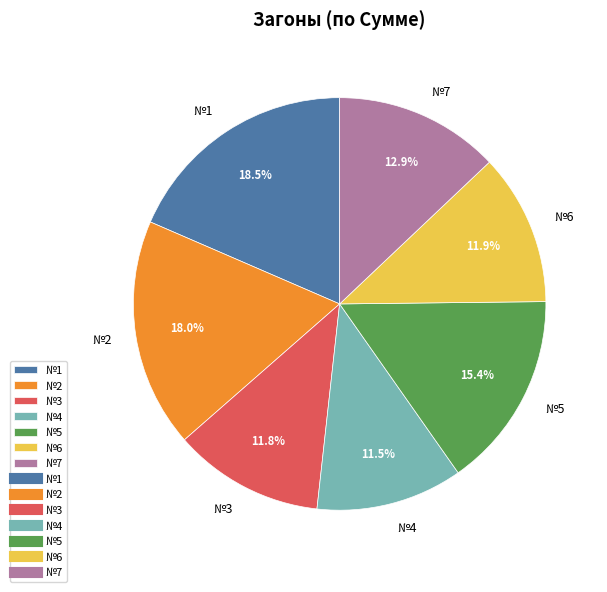

Does №6 represent more than half of the total?

No